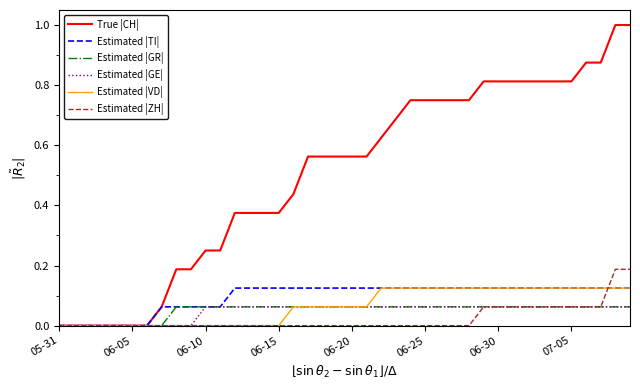

What is the greatest value displayed?

1.0